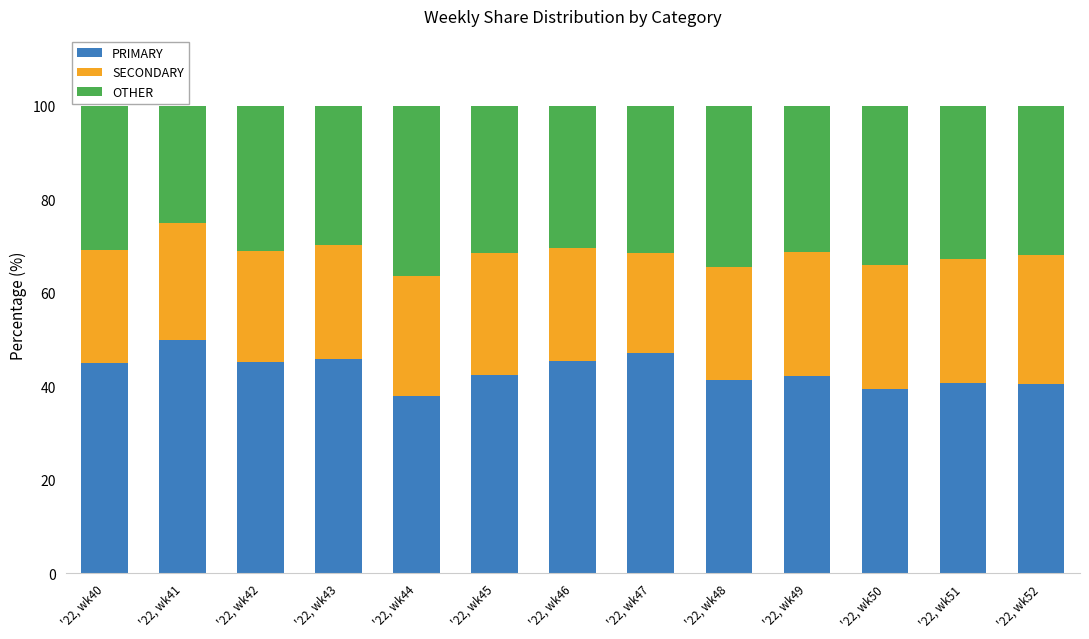

Which category has the highest value in the PRIMARY series?

'22, wk41